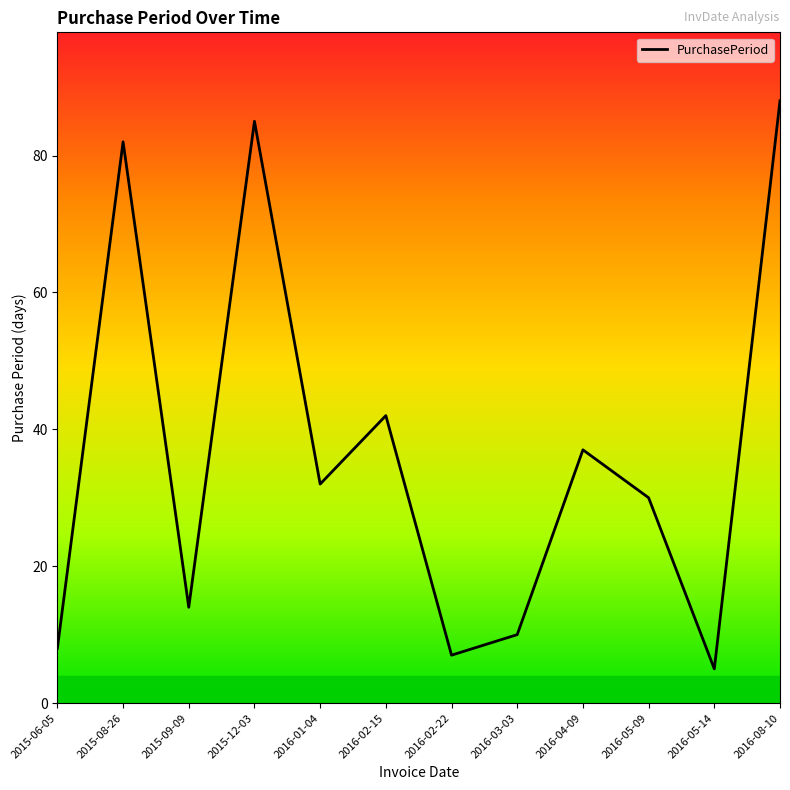

Is this an area chart (filled region under the line)?

No